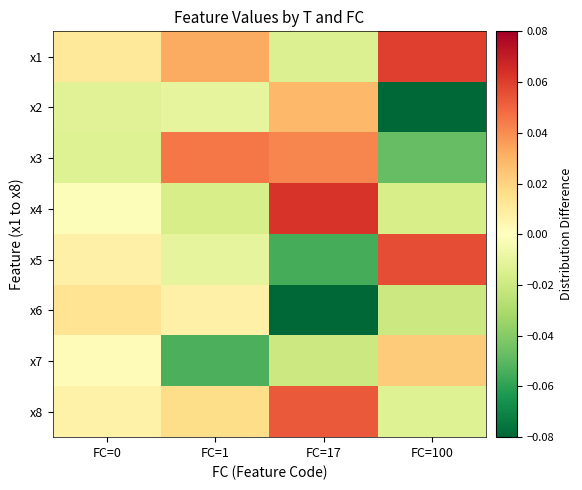

Which category has the lowest value across all series?

FC=17